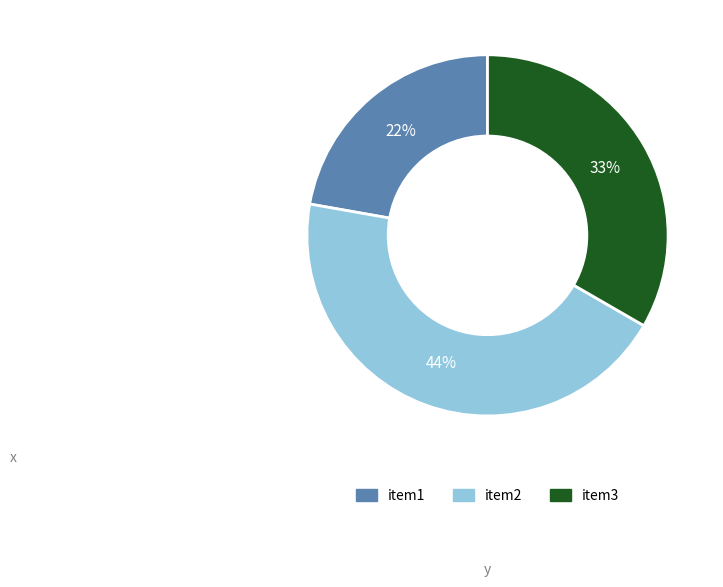

To the nearest percent, what is the difference between the item1 and item3 slice percentages?

11%